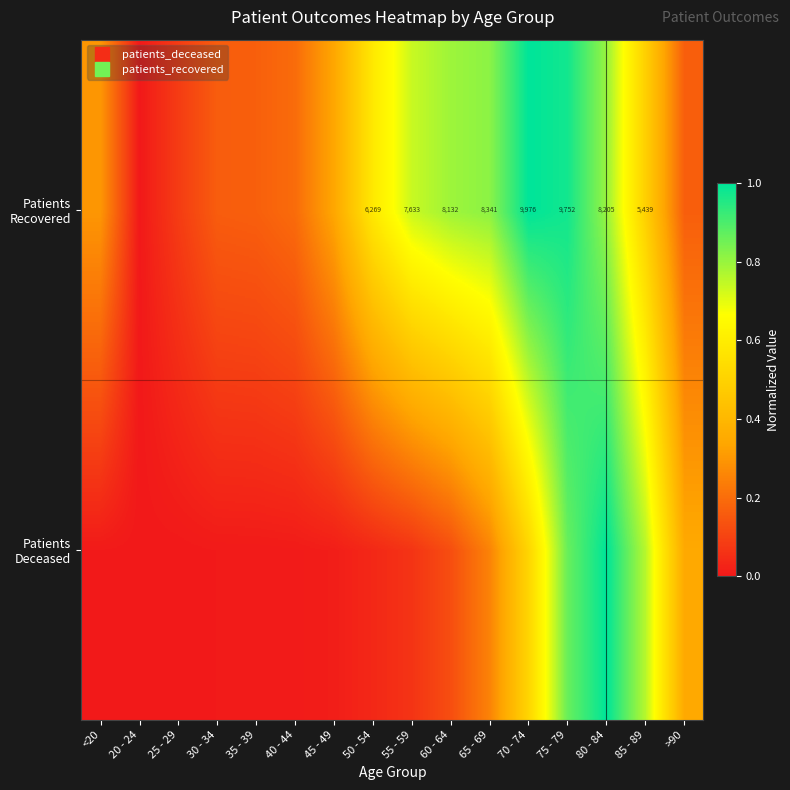

What is the total value across all series at 25 - 29?

0.1